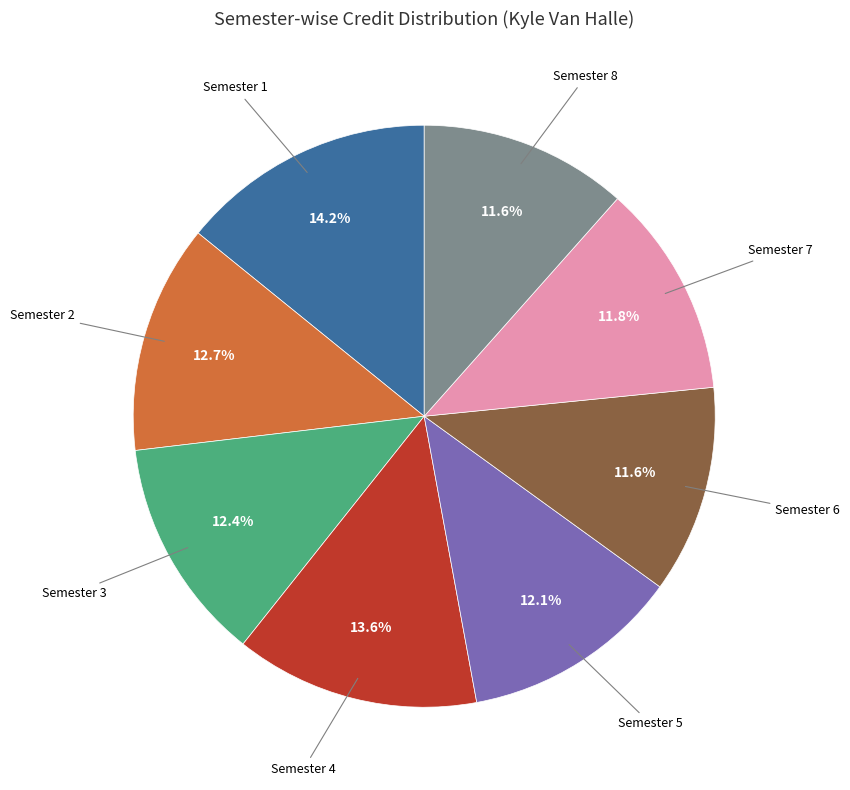

Does any single category account for the majority?

No